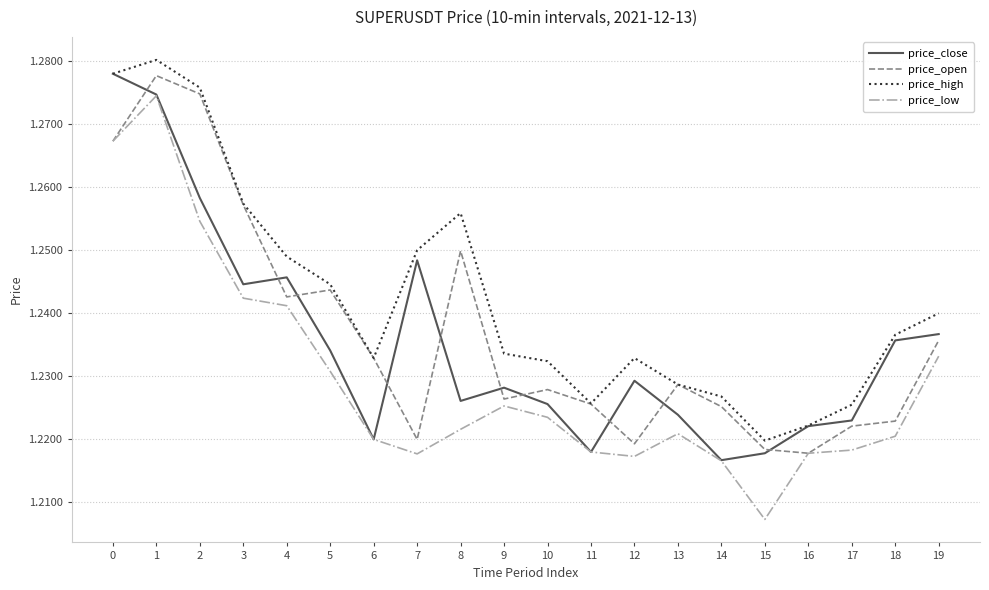

Count the number of data series in this chart.

4